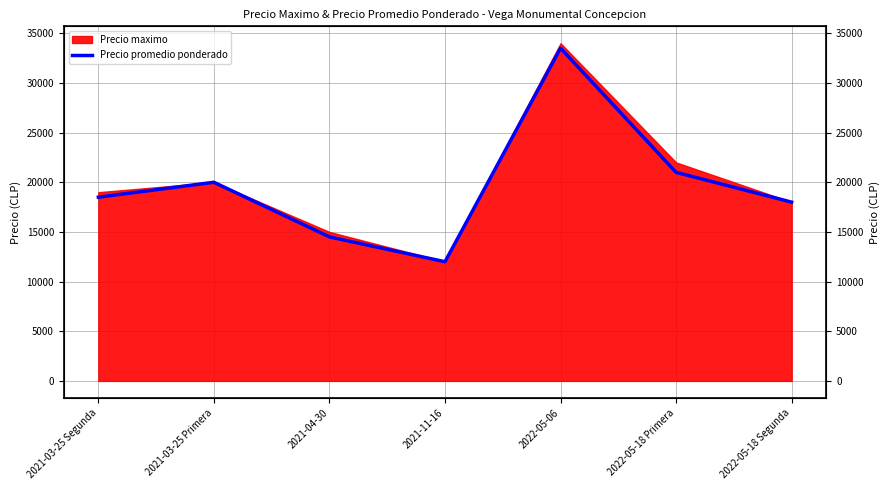

The chart shows a value of 14500 at 2021-04-30. True or false?

True